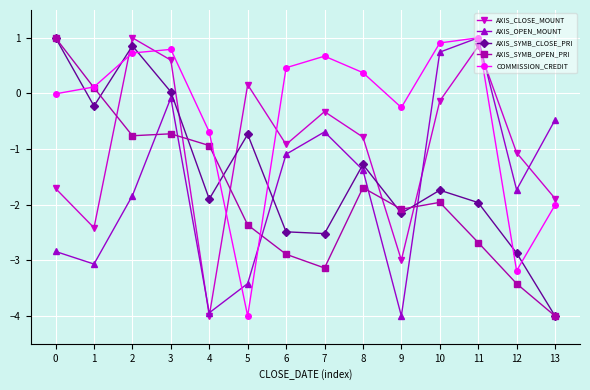

How many values in the AXIS_CLOSE_MOUNT series exceed 0?

4